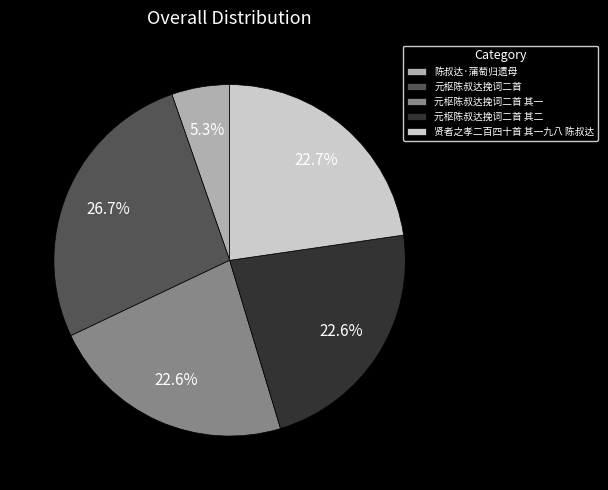

Is 元枢陈叔达挽词二首 其二 the majority of the pie?

No